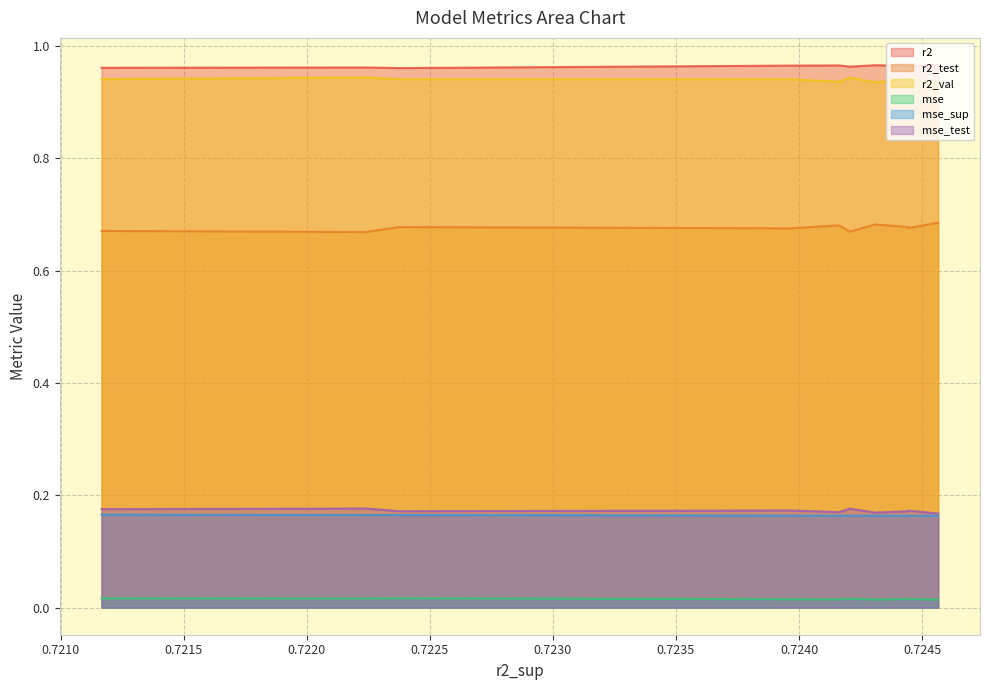

Reading left to right, list all the values displayed in this chart.

r2: 1.0	1.0	1.0	1.0	1.0	1.0	1.0	1.0	1.0	1.0
r2_test: 0.7	0.7	0.7	0.7	0.7	0.7	0.7	0.7	0.7	0.7
r2_val: 0.9	0.9	0.9	0.9	0.9	0.9	0.9	0.9	0.9	0.9
mse: 0.0	0.0	0.0	0.0	0.0	0.0	0.0	0.0	0.0	0.0
mse_sup: 0.2	0.2	0.2	0.2	0.2	0.2	0.2	0.2	0.2	0.2
mse_test: 0.2	0.2	0.2	0.2	0.2	0.2	0.2	0.2	0.2	0.2